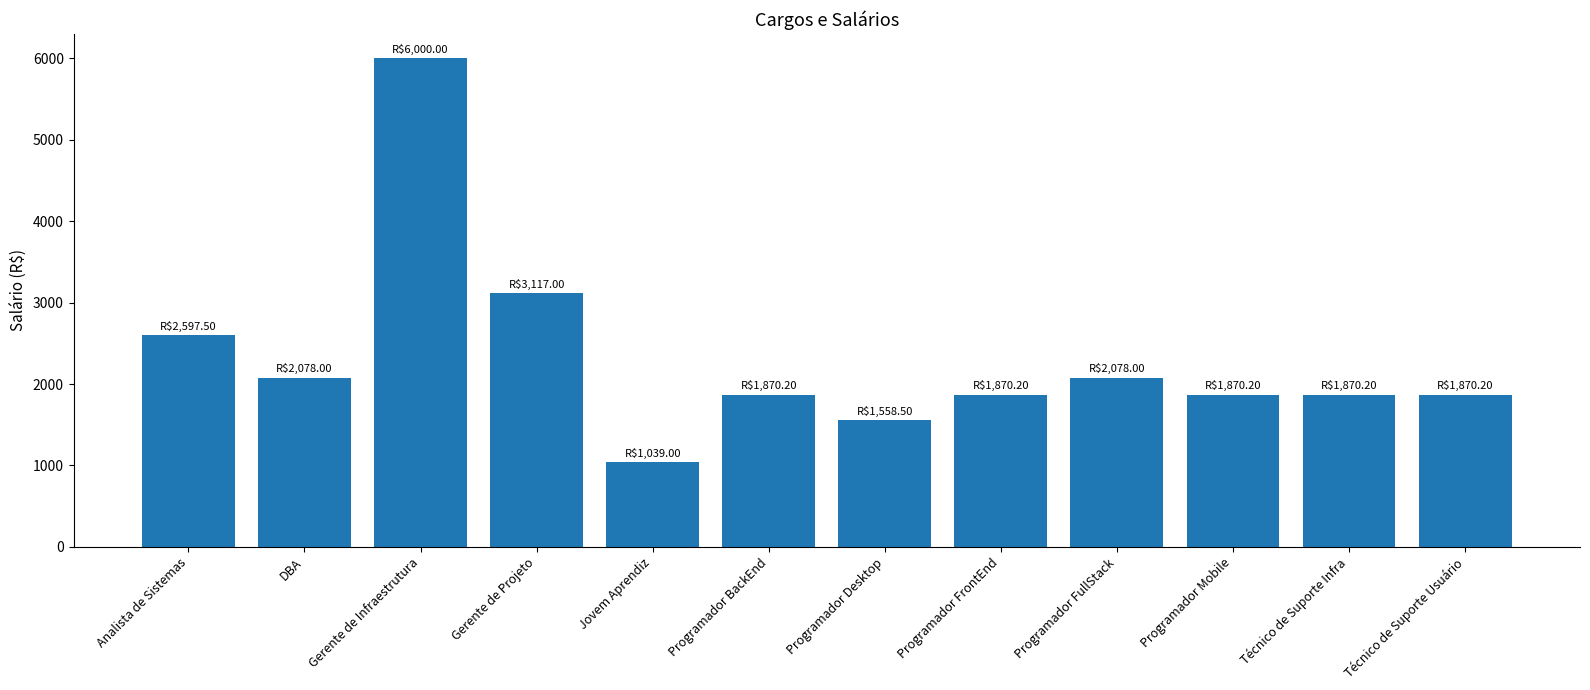

Is it true that the value at Gerente de Infraestrutura is 3943.8?

False